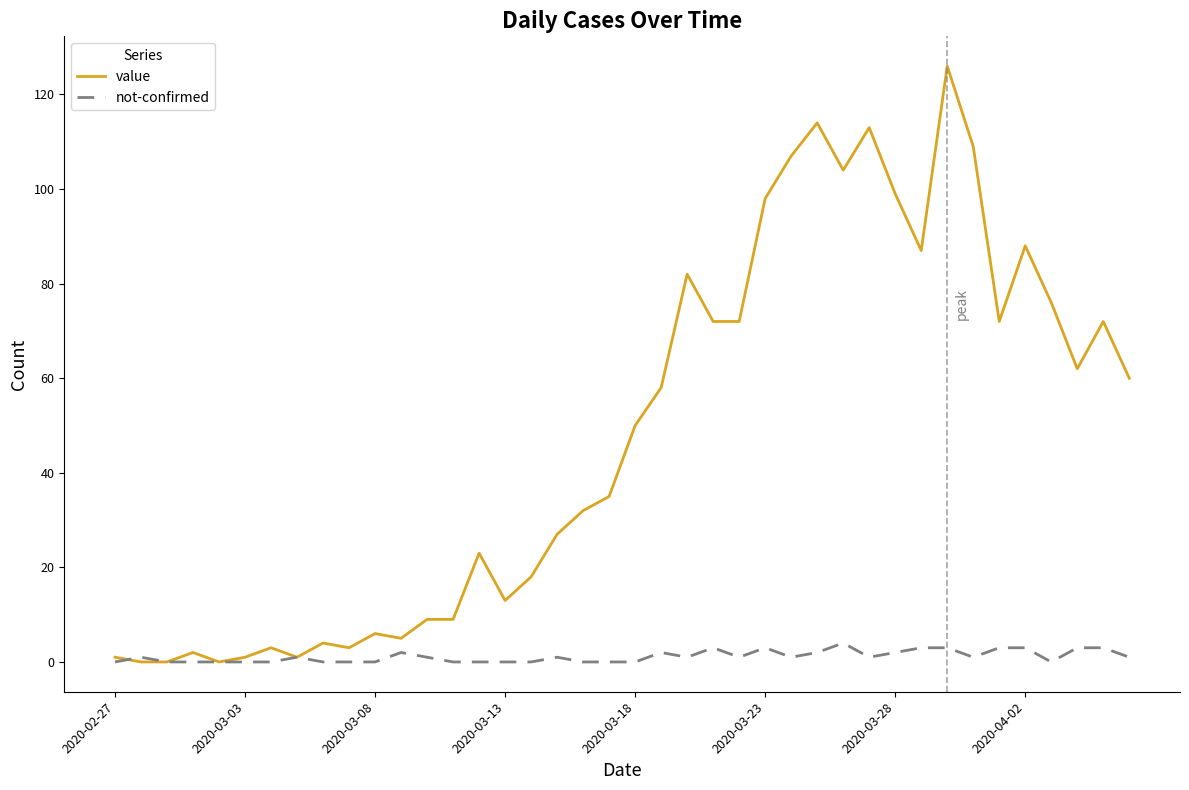

What is the greatest value displayed?

126